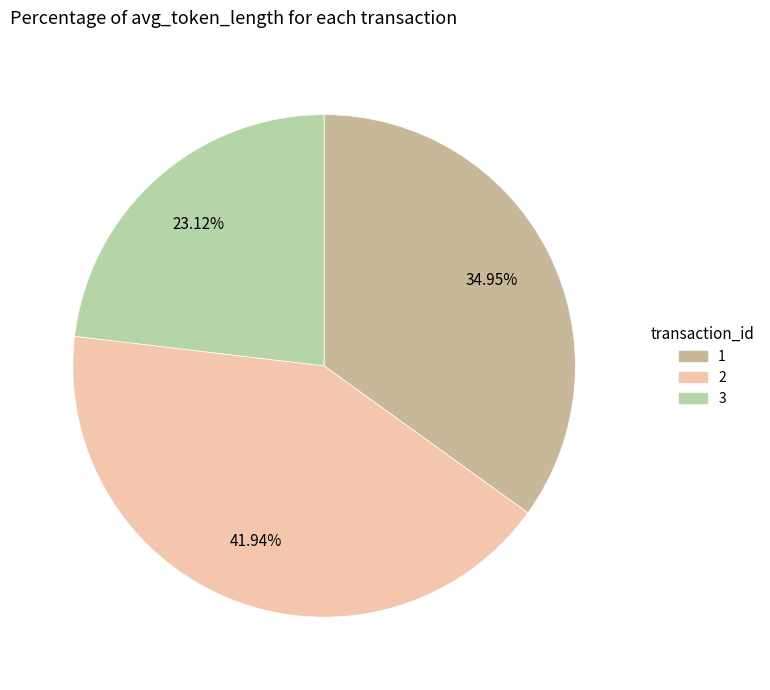

Approximately how many times larger is the value at 3 compared to 2?

0.6